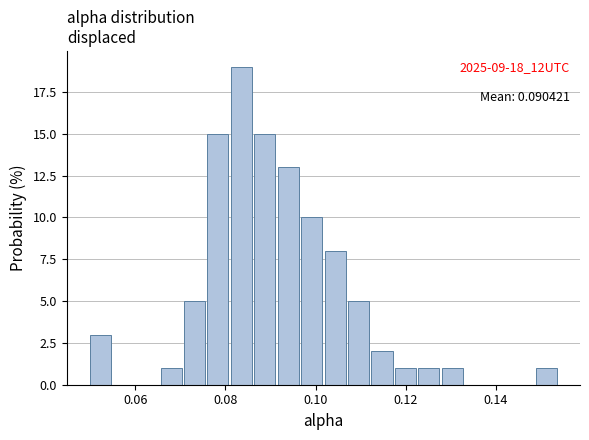

Around what value on the x-axis is the tallest bar? Give the approximate position of its centre, as read against the axis.

0.084